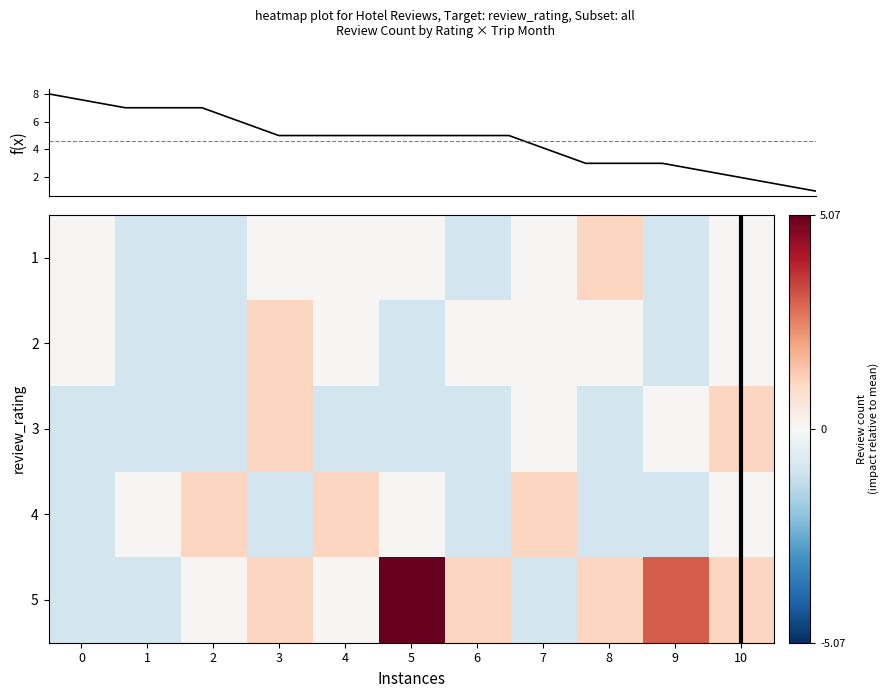

What is the total value across all series at 10?

2.4